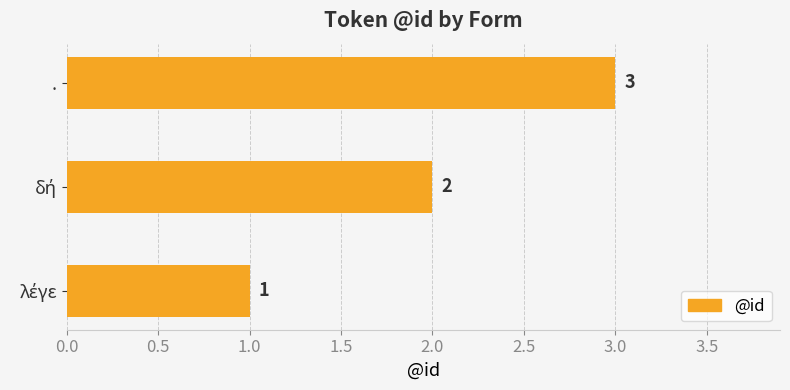

Count the values in the range 1 to 3.

3